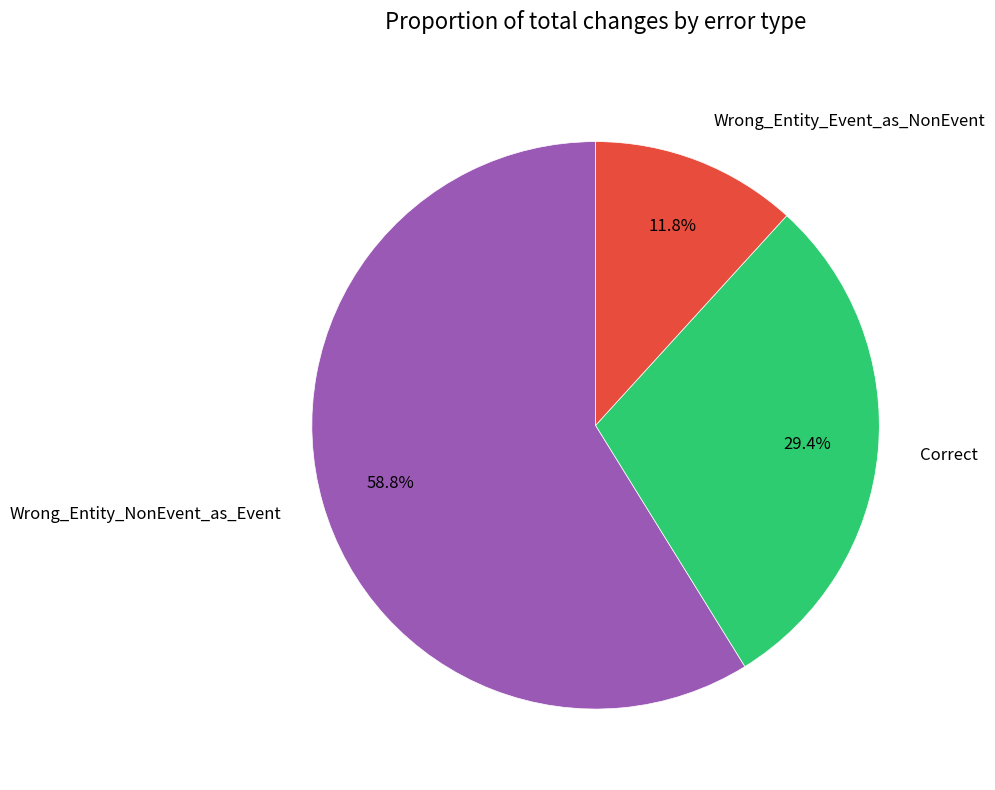

What is the ratio of the value at Correct to the value at Wrong_Entity_Event_as_NonEvent?

2.5